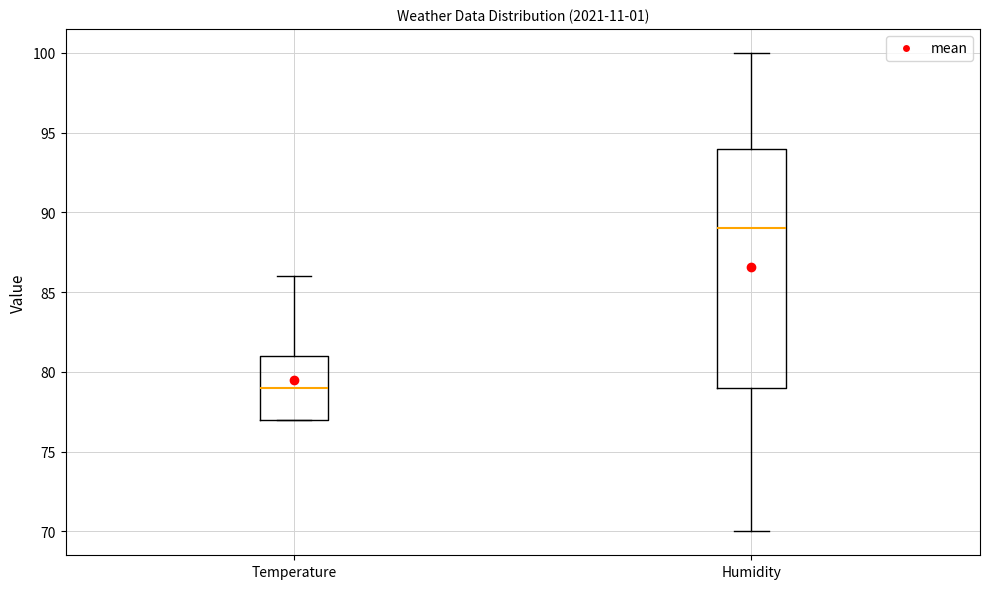

Comparing the boxes themselves (not the whiskers), which one is the tallest?

Humidity